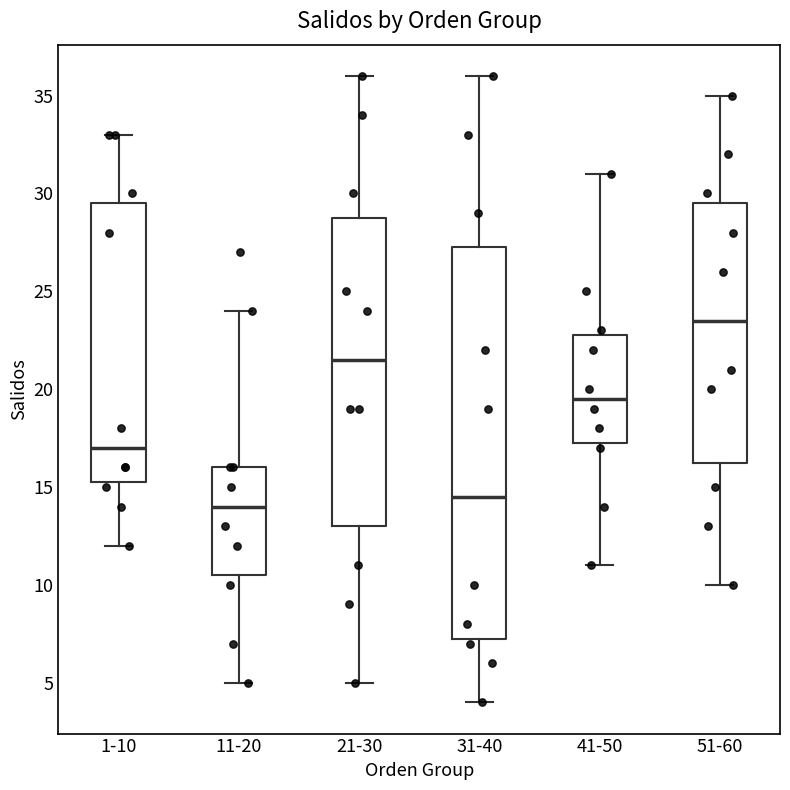

Where does the upper whisker of the box for 51-60 end on the y-axis? The values are not printed on the chart, so give them approximately, as read against the axis.

35.0